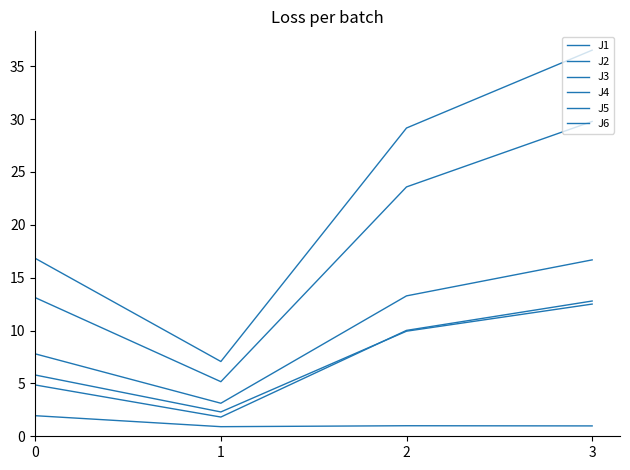

At which label does J5 reach its minimum?

1